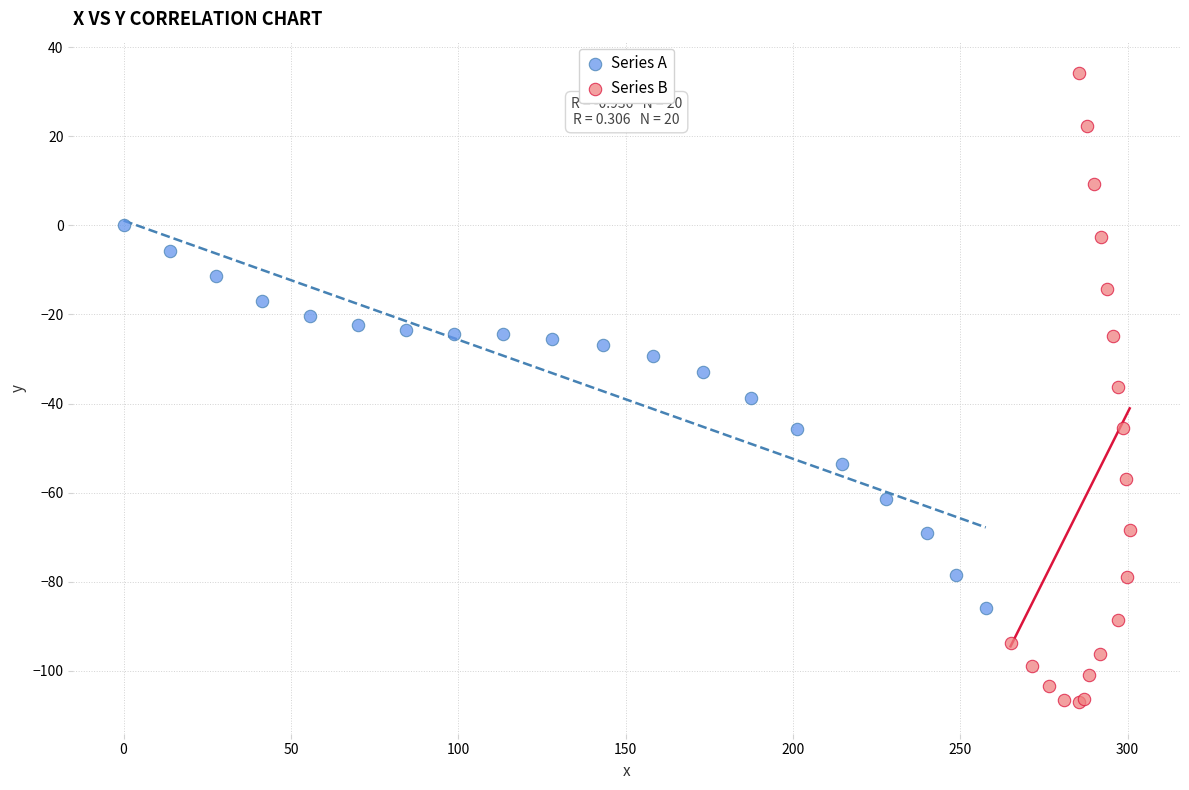

Which series reaches the minimum Y coordinate?

Series B